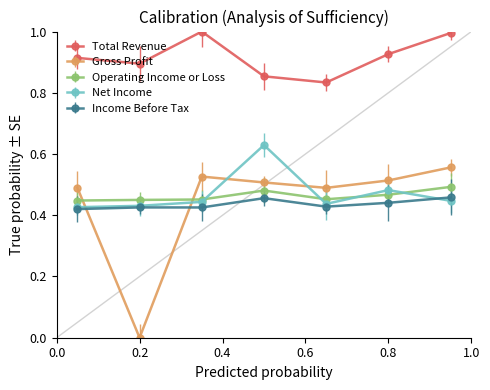

Which series has the largest total across all categories?

Total Revenue